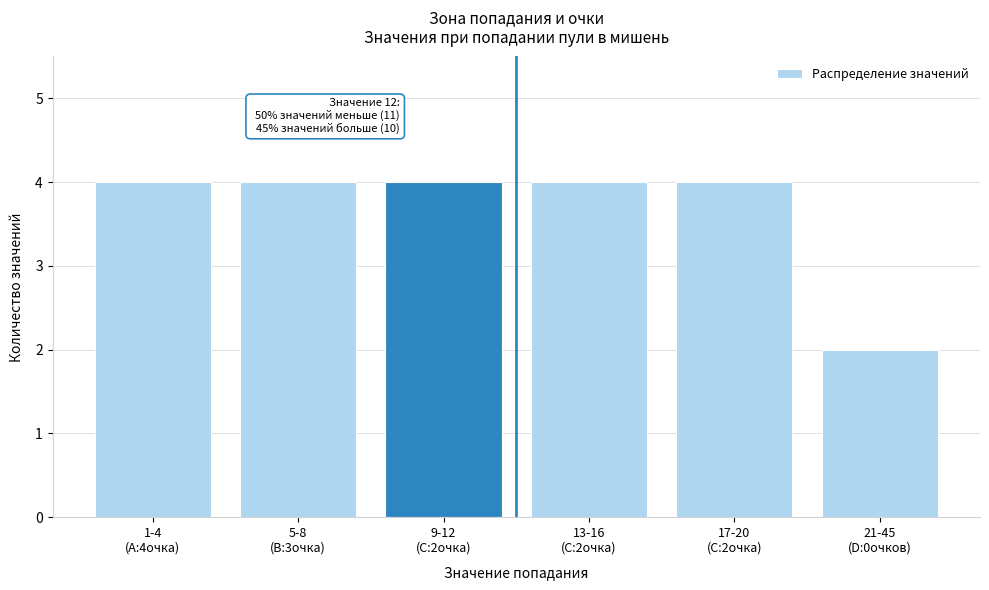

Reading left to right, extract all data points from this chart.

4	4	4	4	4	2